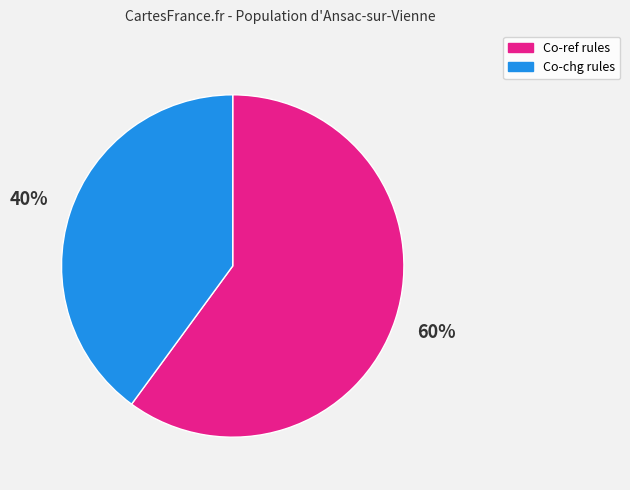

What percentage is the Co-ref rules slice, to the nearest percent?

60%